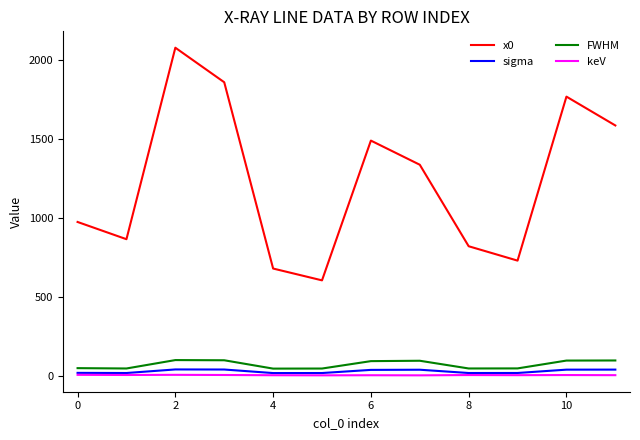

What is the lowest value of the FWHM series?

49.0